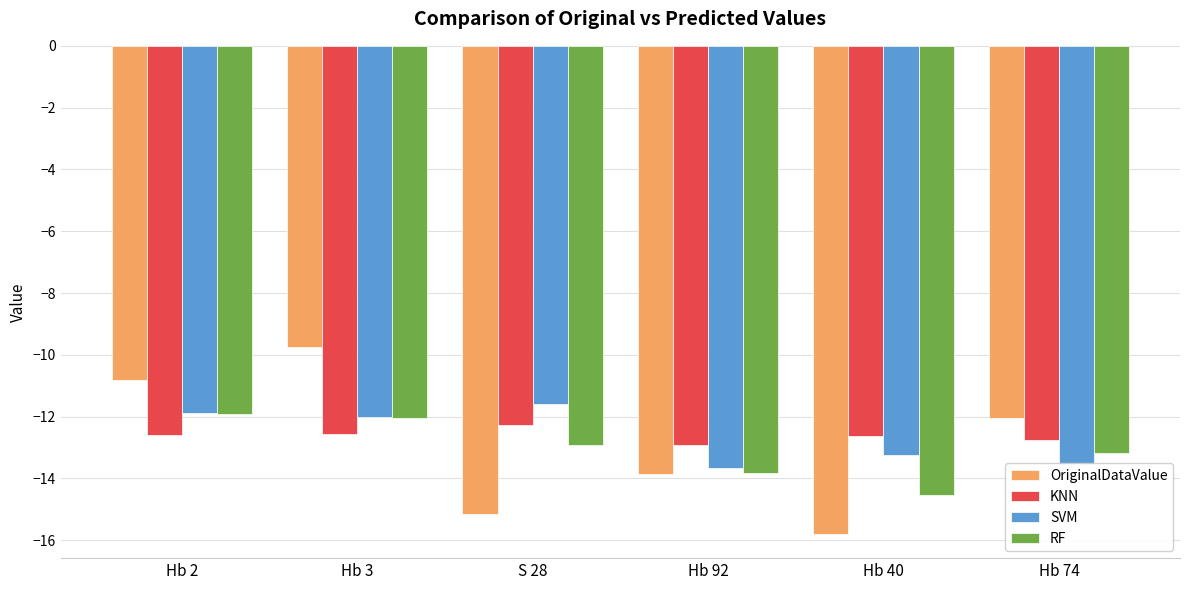

Is it true that SVM equals -4.4 at Hb 2?

False